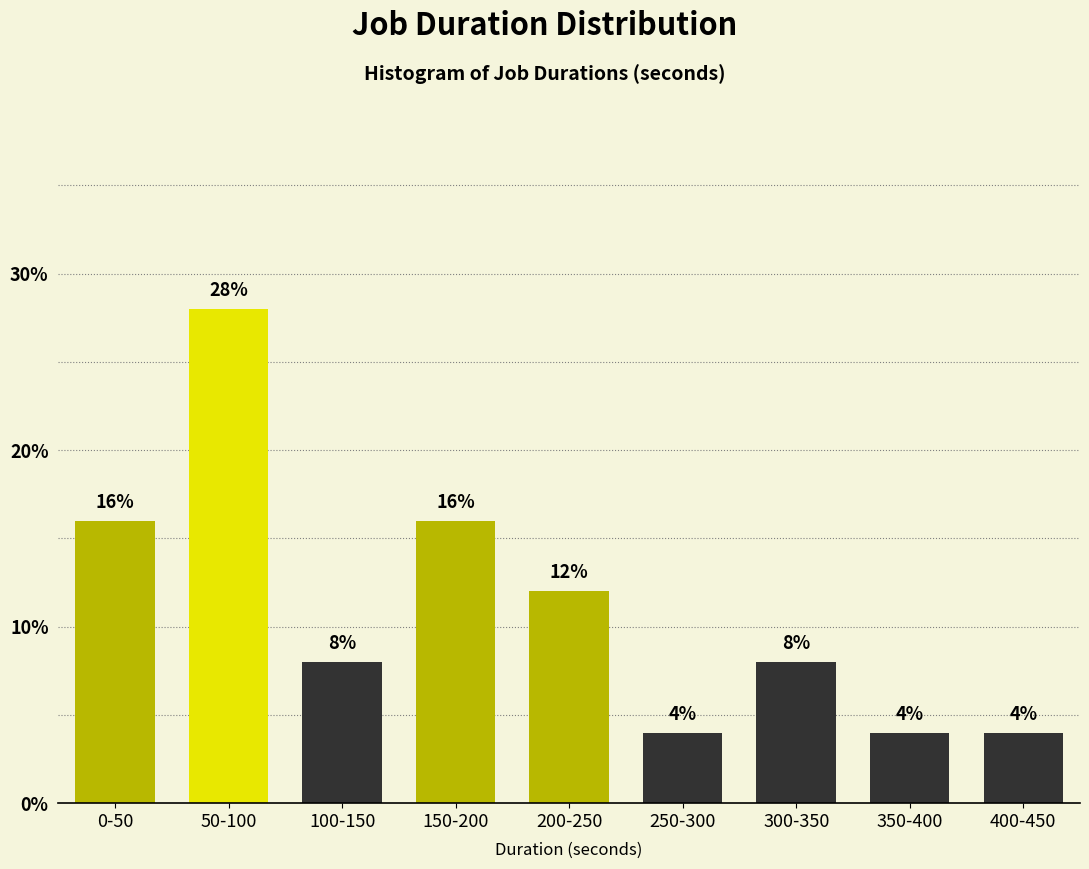

Reading left to right, extract all data points from this chart.

0-50=16.0	50-100=28.0	100-150=8.0	150-200=16.0	200-250=12.0	250-300=4.0	300-350=8.0	350-400=4.0	400-450=4.0